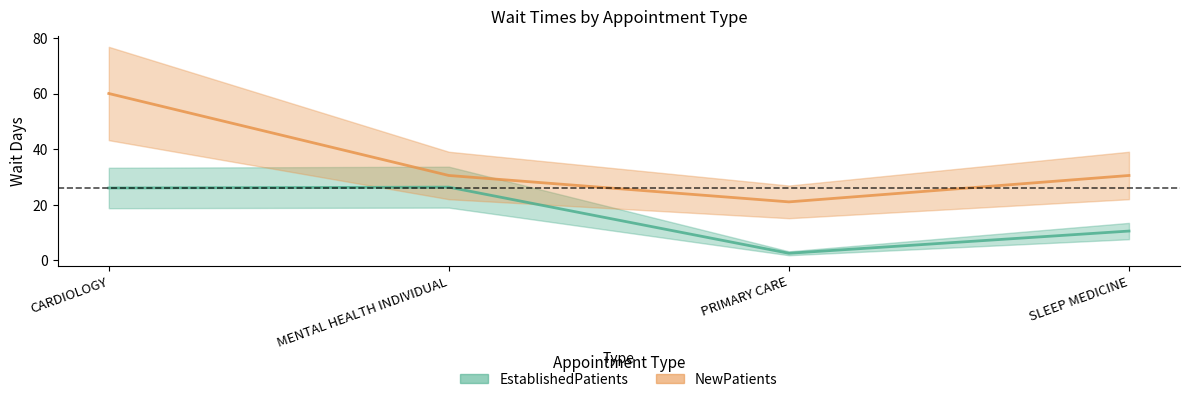

Rank the series by their average value, from lowest to highest.

EstablishedPatients, NewPatients